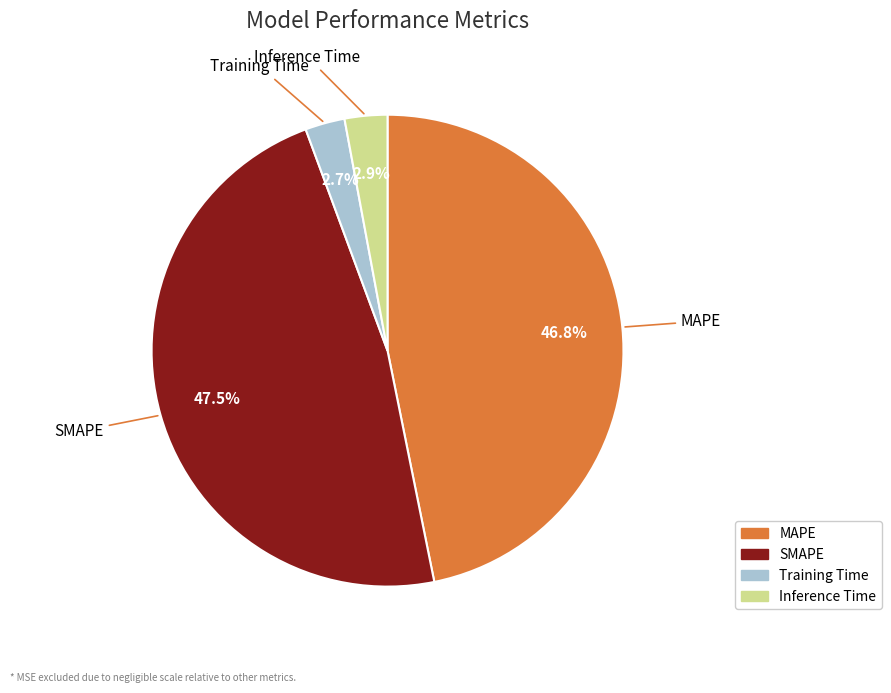

Does SMAPE represent more than half of the total?

No